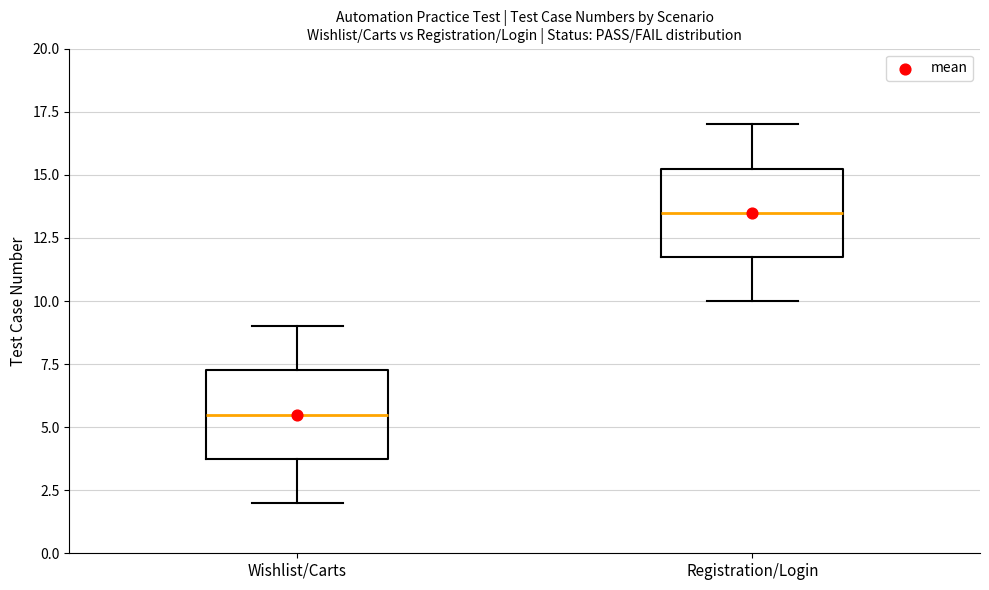

Which box's median line is the highest?

Registration/Login